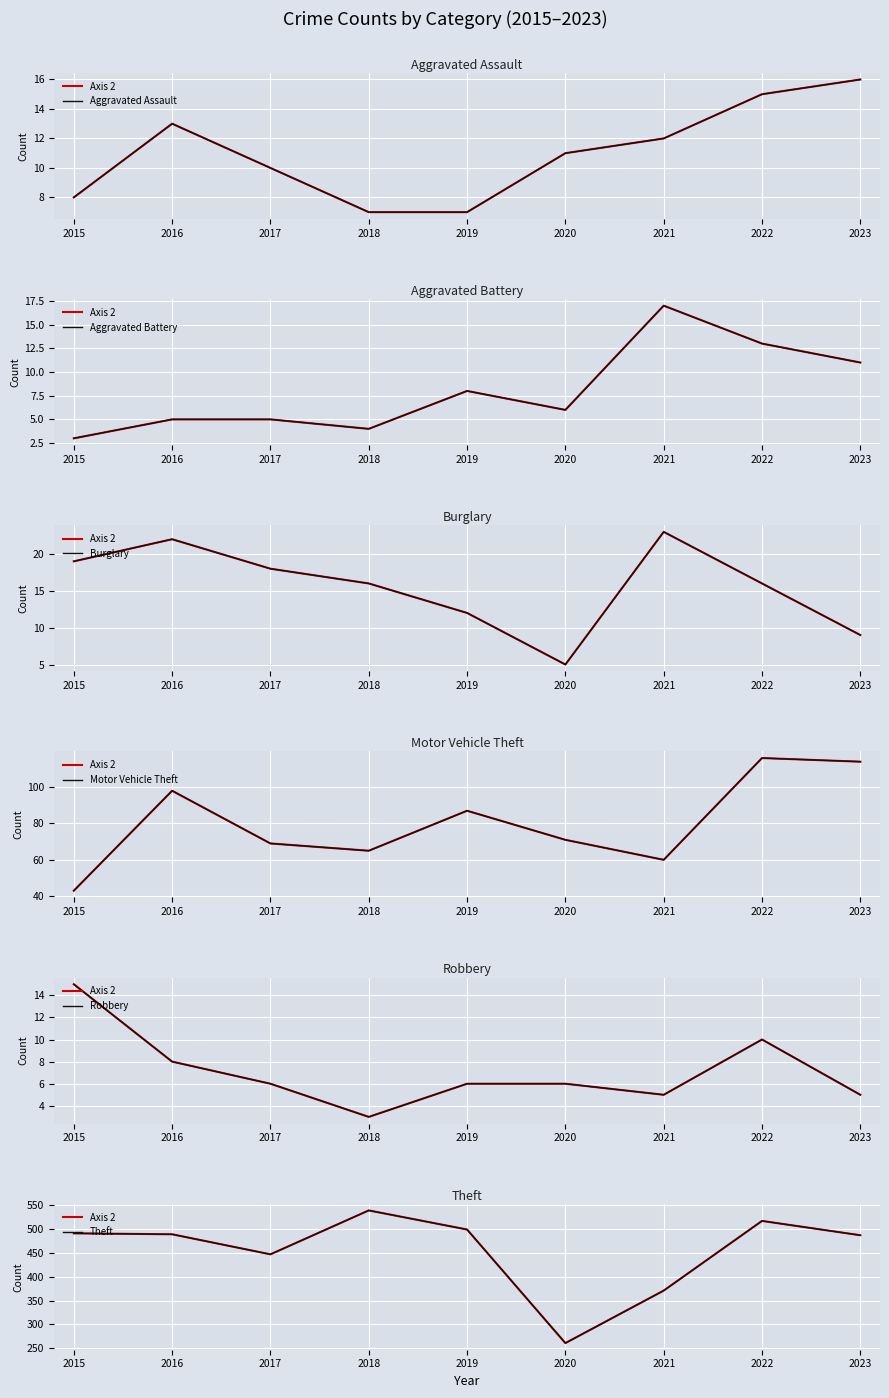

Which label corresponds to the largest value in the chart?

2018